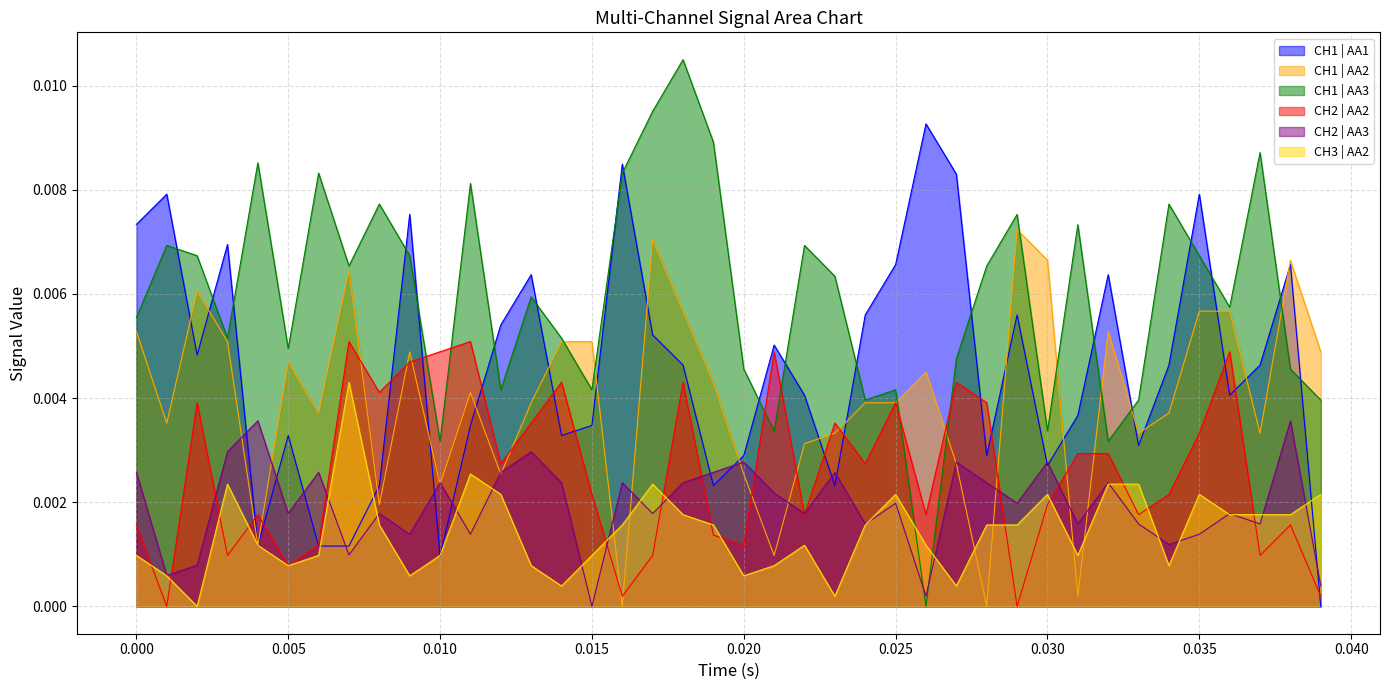

Which series has the largest total across all categories?

CH1 | AA3